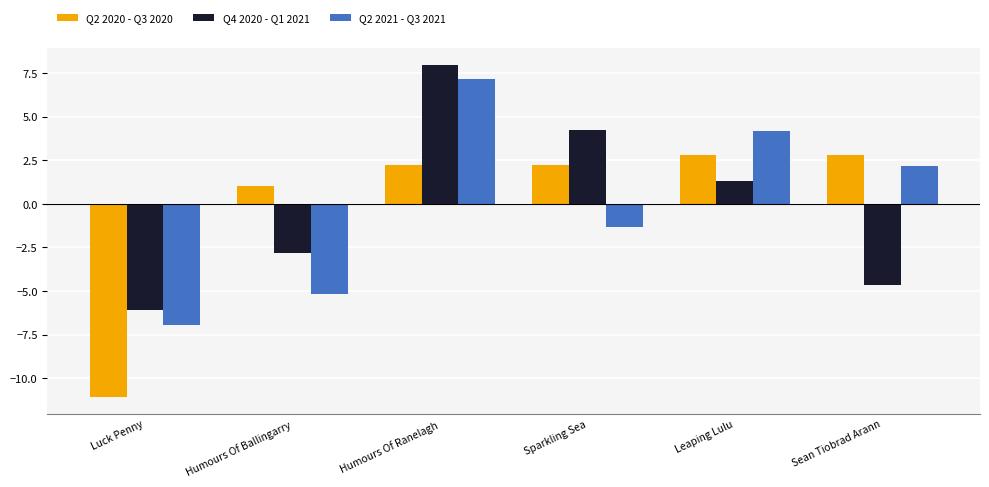

What is the value of the Q2 2020 - Q3 2020 bar at the 1st from the left?

-11.1